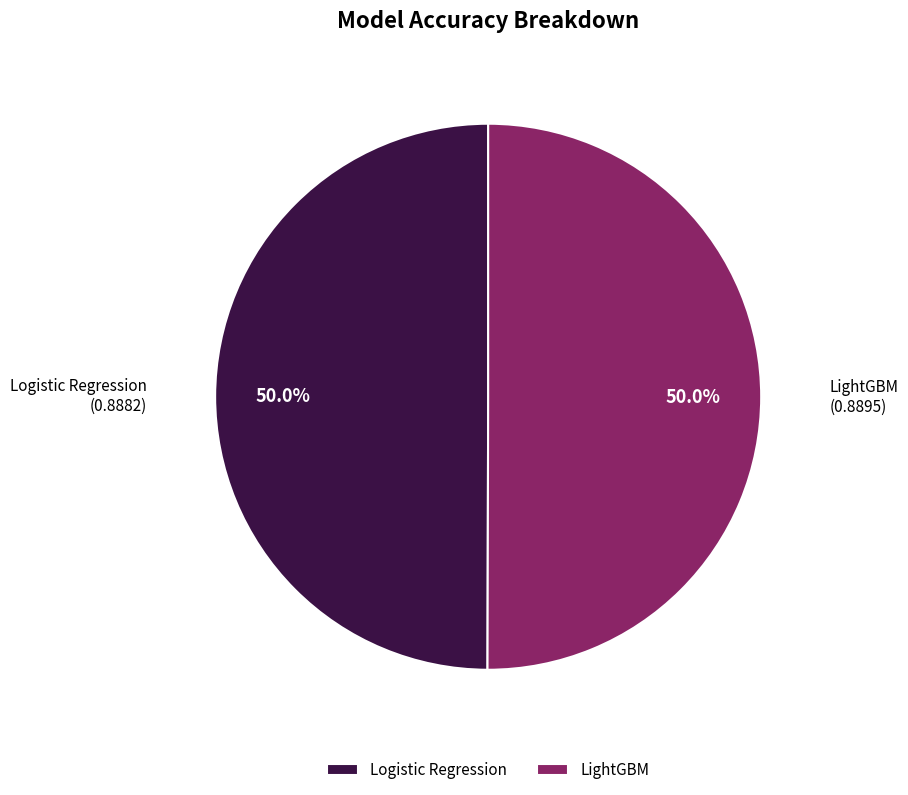

What portion of the pie excludes LightGBM?

50.0%